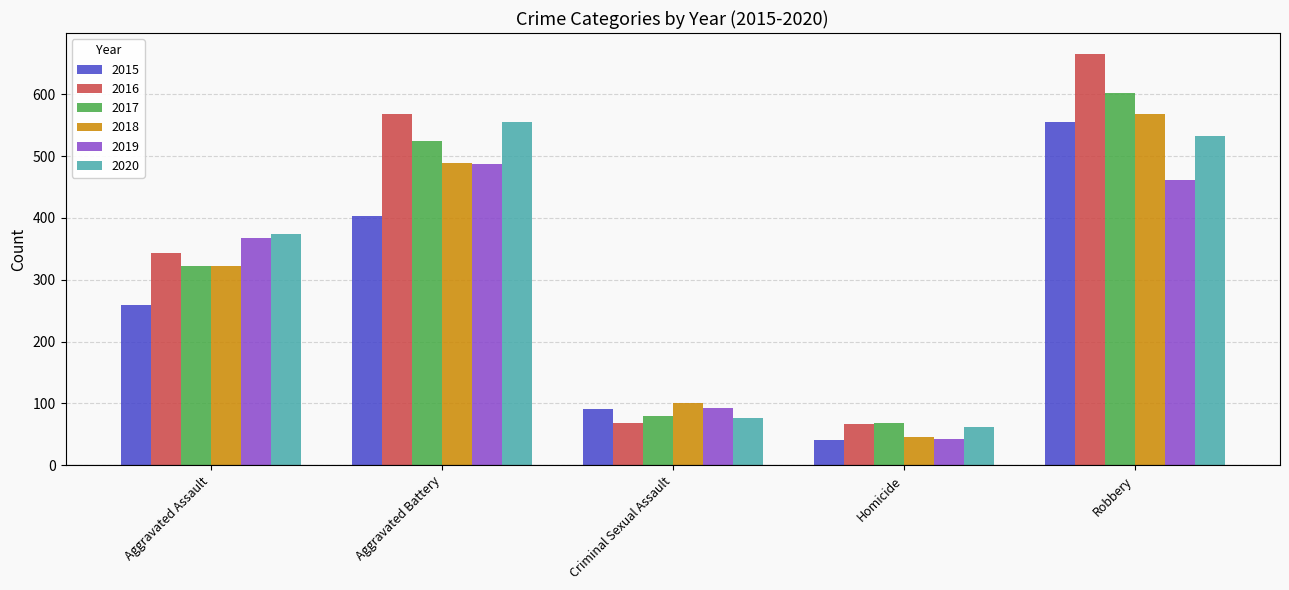

What are all the series names shown in the legend?

2015, 2016, 2017, 2018, 2019, 2020